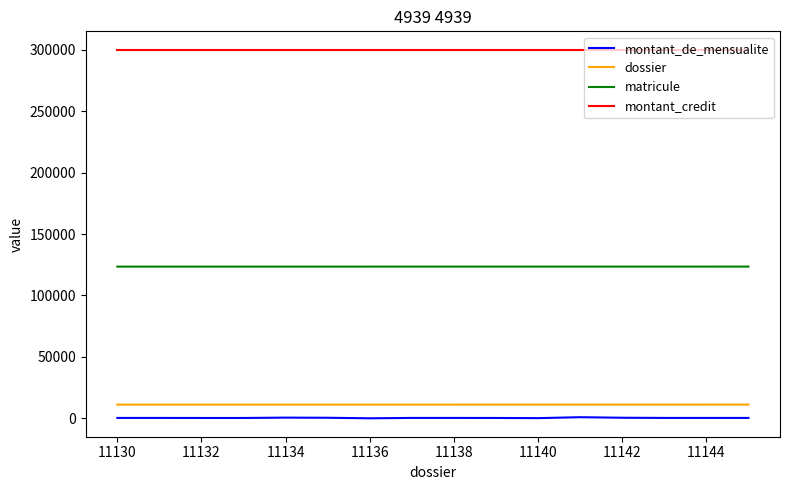

Which series has the largest range (max minus min)?

montant_de_mensualite